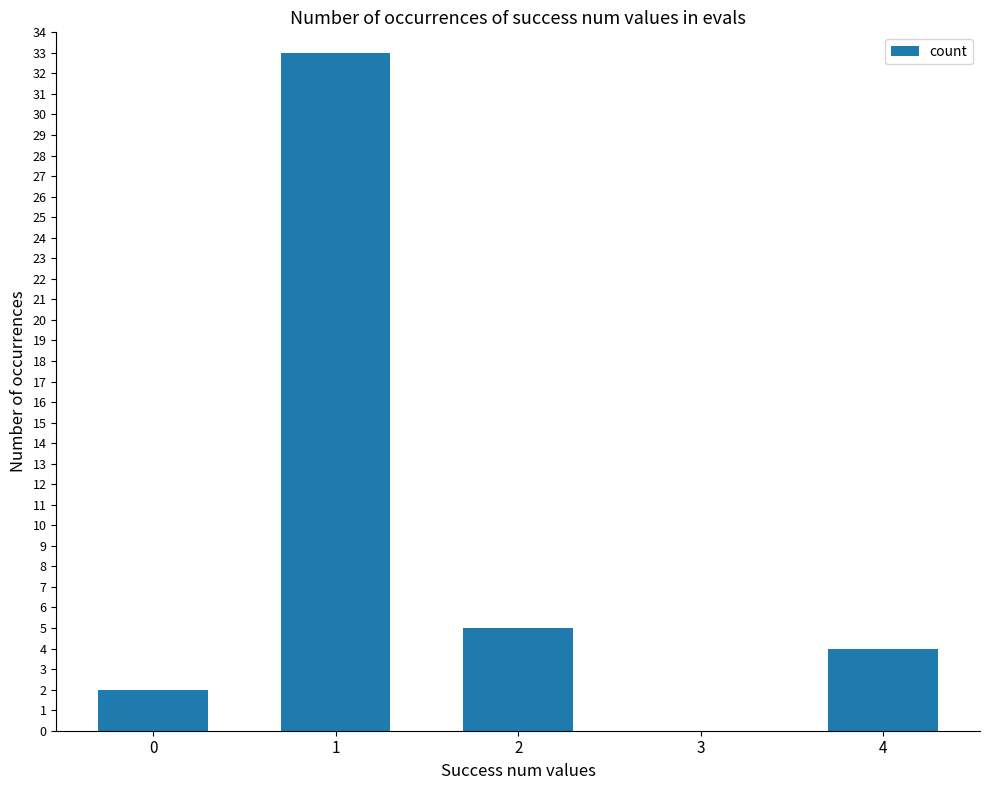

Are the bars horizontal?

No